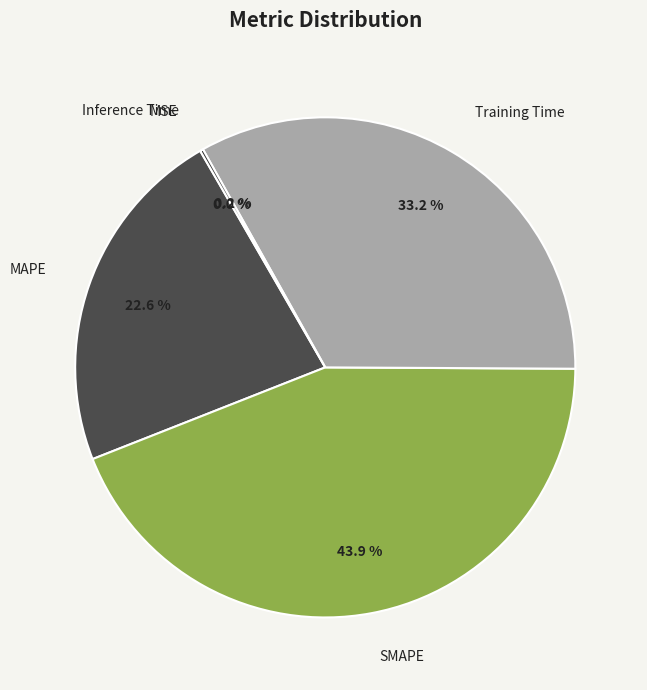

Is there any slice that represents more than half of the pie?

No